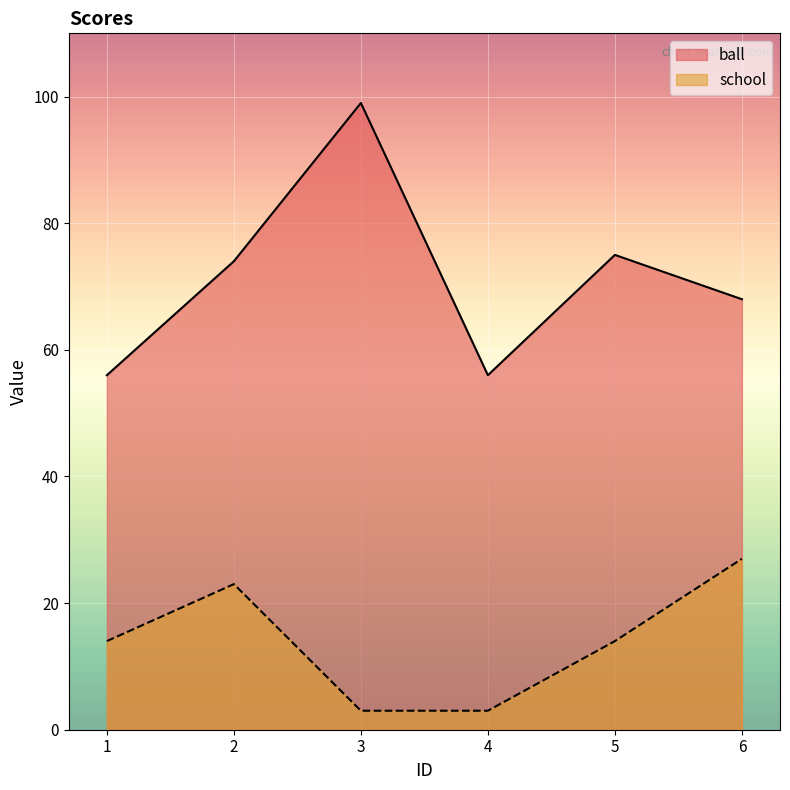

What is the difference between the maximum and minimum values in the school series?

24